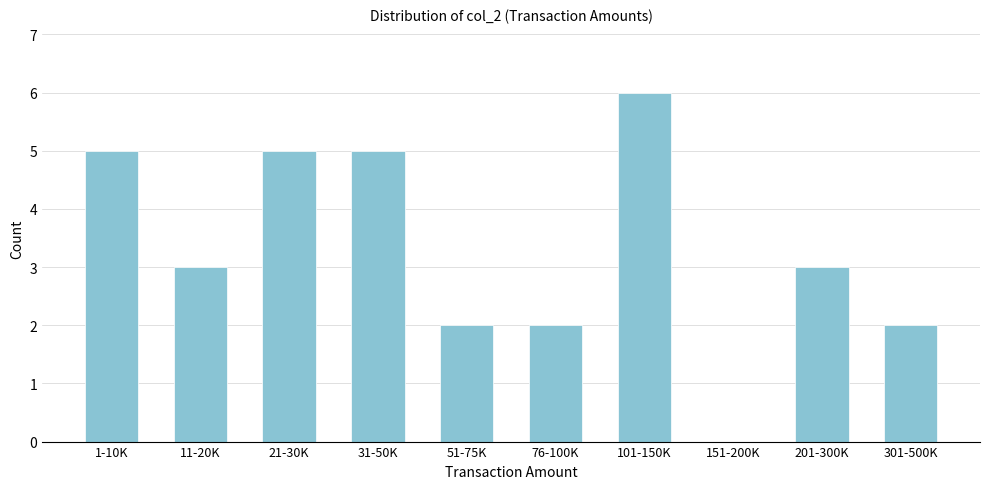

Reading left to right, what are all the values shown in this chart?

1-10K=5	11-20K=3	21-30K=5	31-50K=5	51-75K=2	76-100K=2	101-150K=6	151-200K=0	201-300K=3	301-500K=2